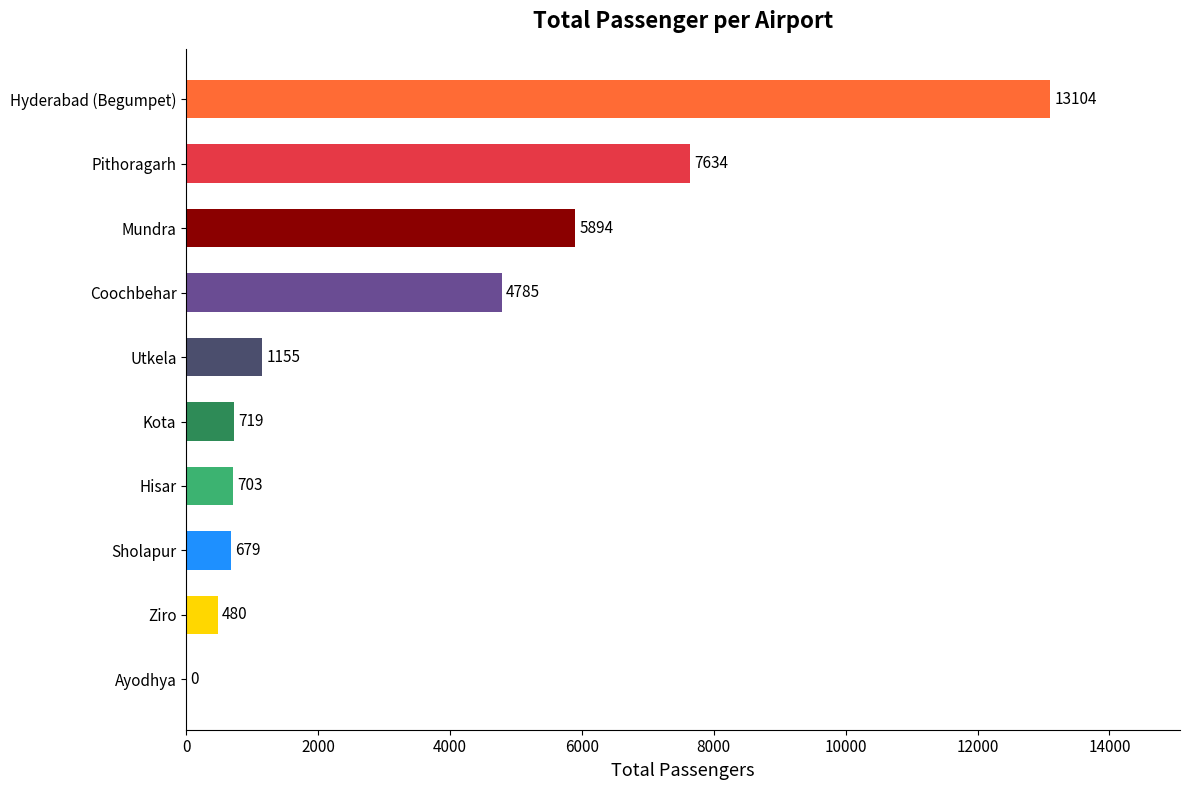

The chart shows a value of 7634 at Pithoragarh. True or false?

True